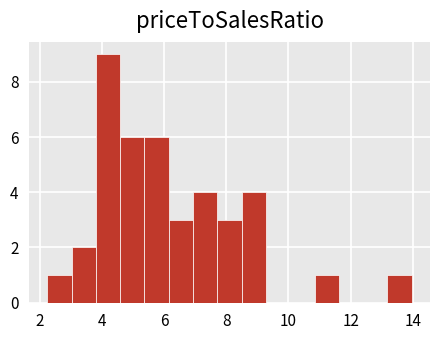

Read against the x-axis, roughly where is the centre of the tallest bar?

4.2